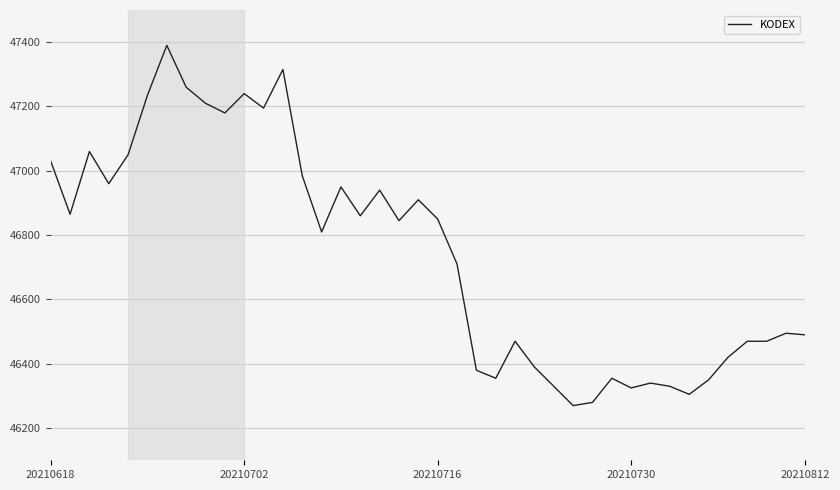

How many values are below 46845?

20